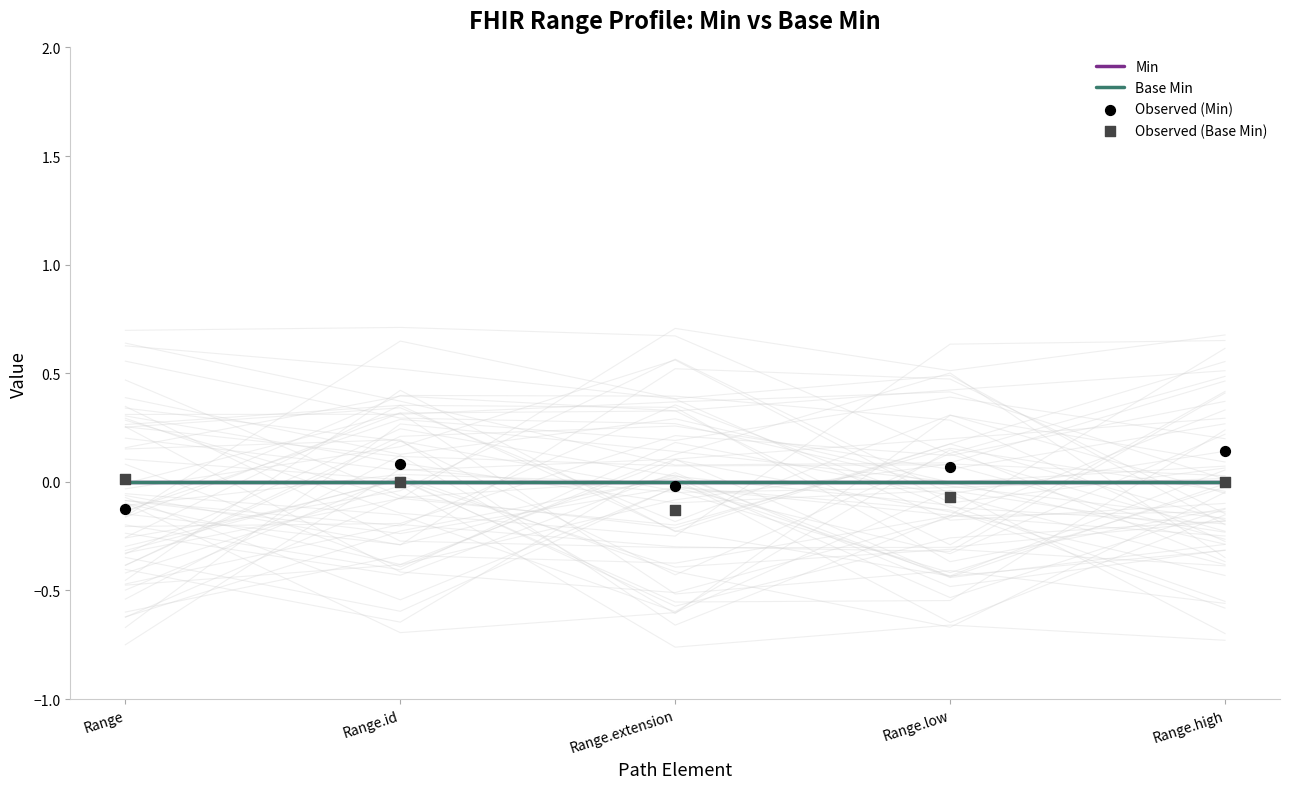

What is the total value across all series at Range.id?

0.1